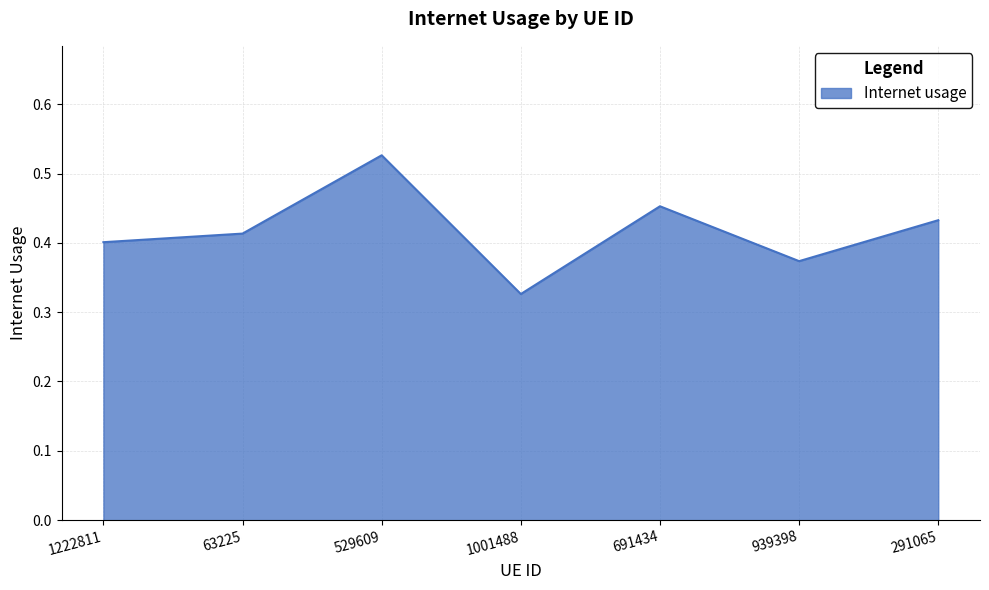

True or false: the data has more than 1 interior local peaks.

True